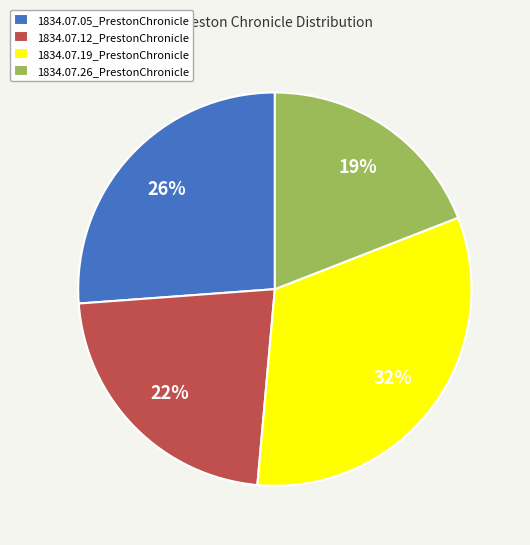

Is it true that 1834.07.19_PrestonChronicle is 32% of the pie?

True